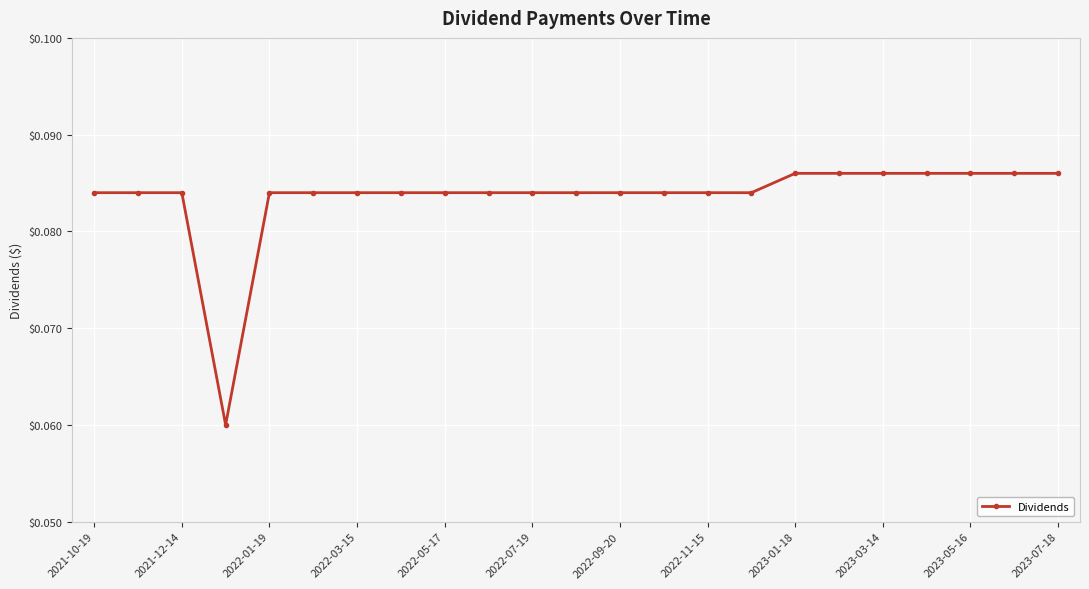

Count the values in the range 0 to 1.

23